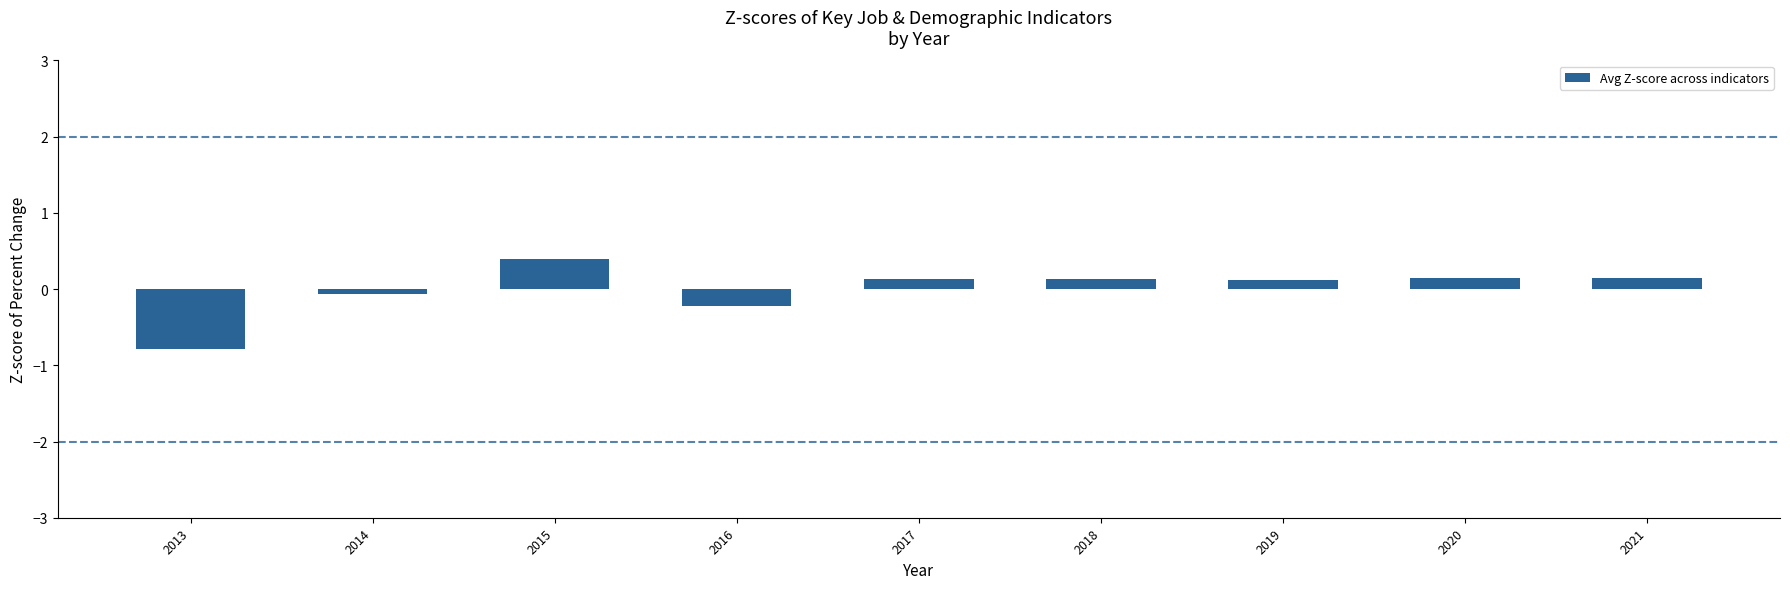

The chart shows a value of 0.1 at 2021. True or false?

True